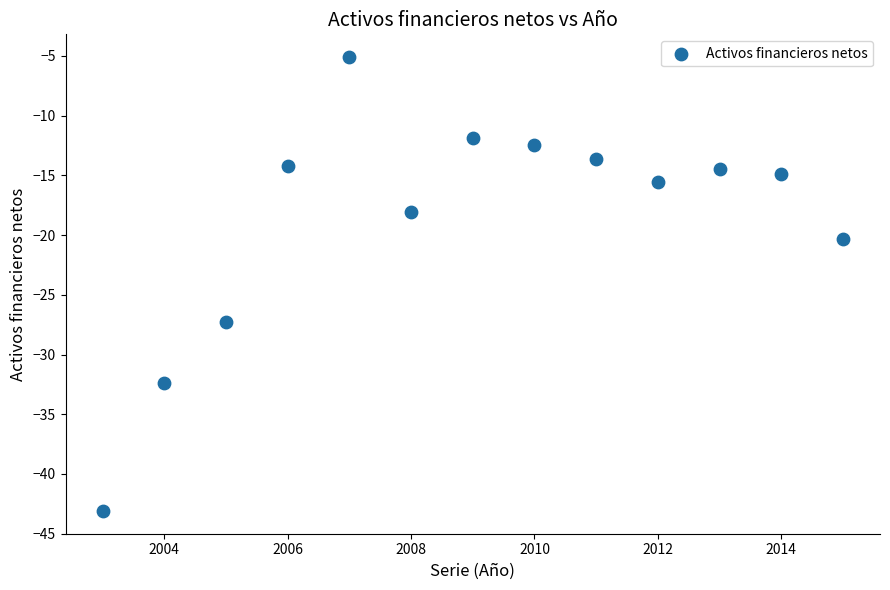

What is the range of X values (max minus min)?

12.0